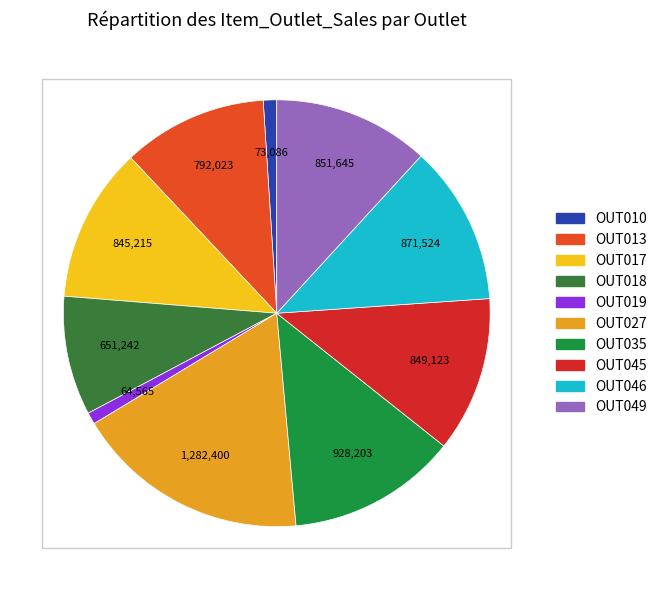

The OUT027 slice represents 18% of the pie. True or false?

True